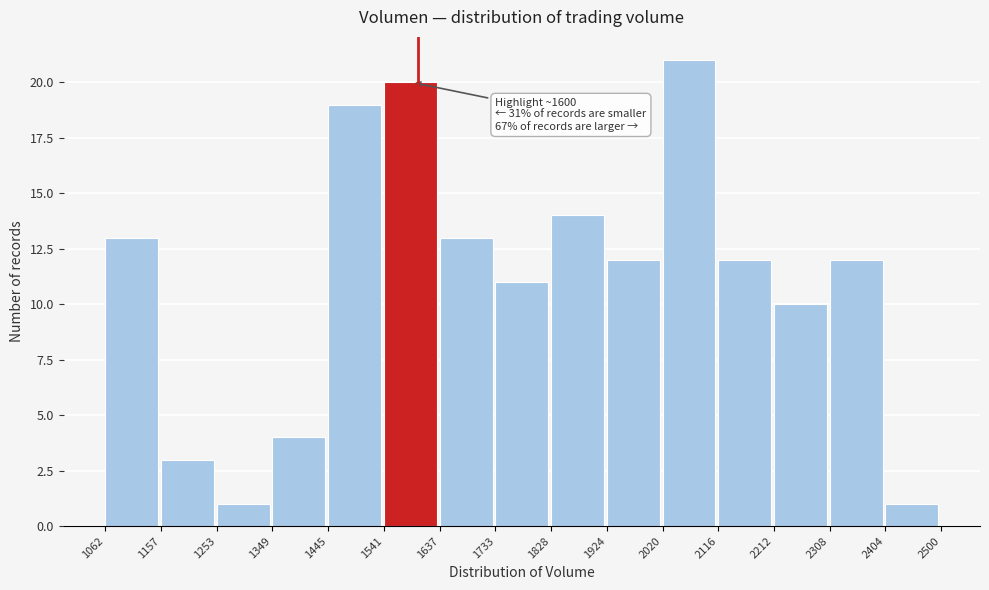

Over which range of the x-axis is the bar tallest?

2020 to 2116